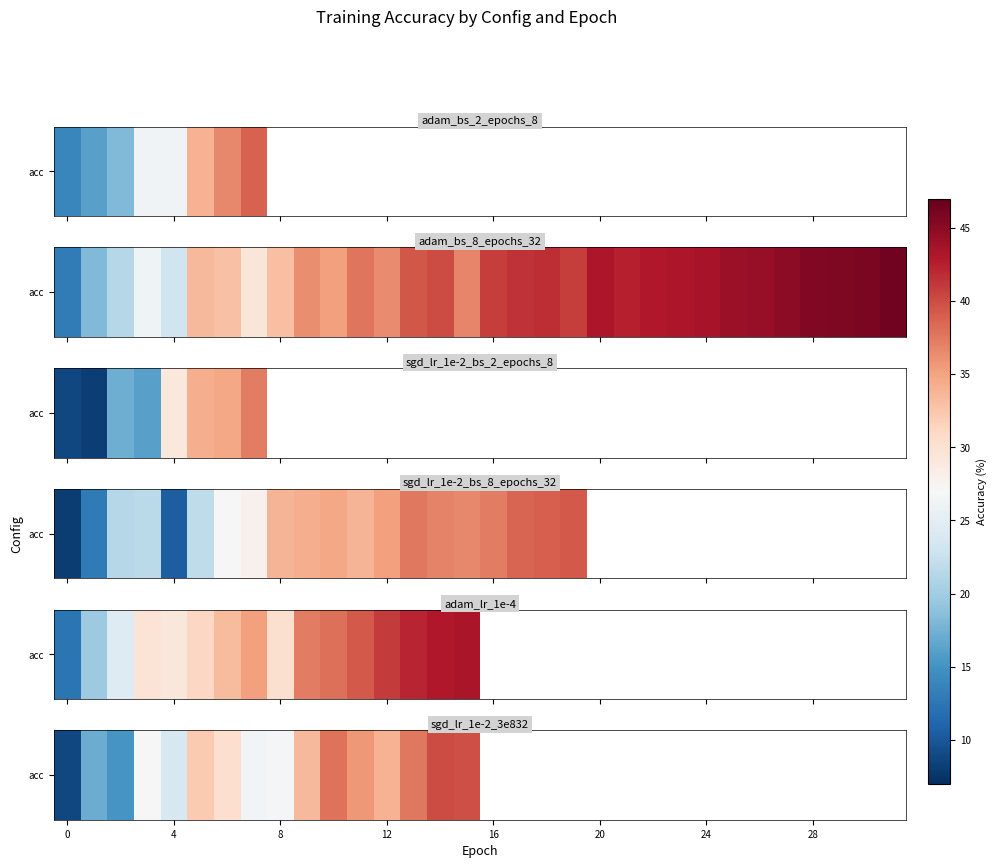

The chart shows a value of 40.7 at 24. True or false?

False